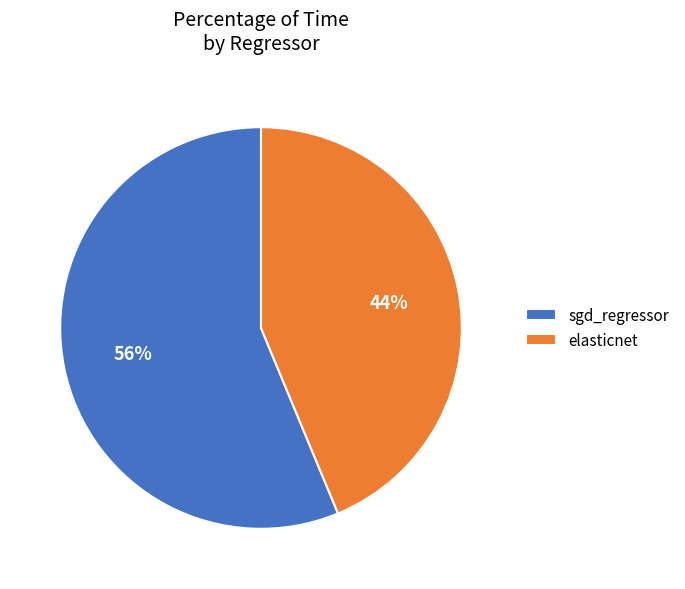

Count the number of slices in the pie.

2